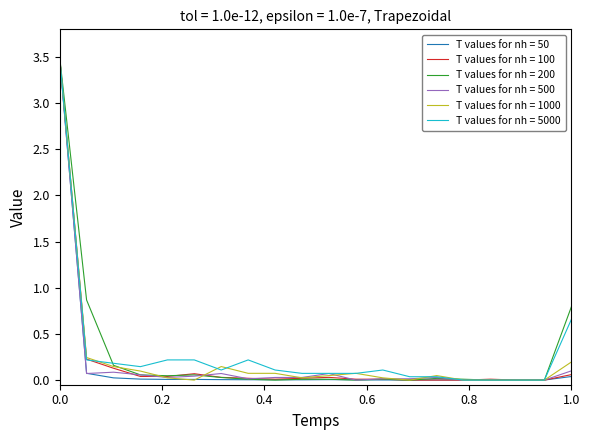

What is the maximum value shown in the chart?

3.5